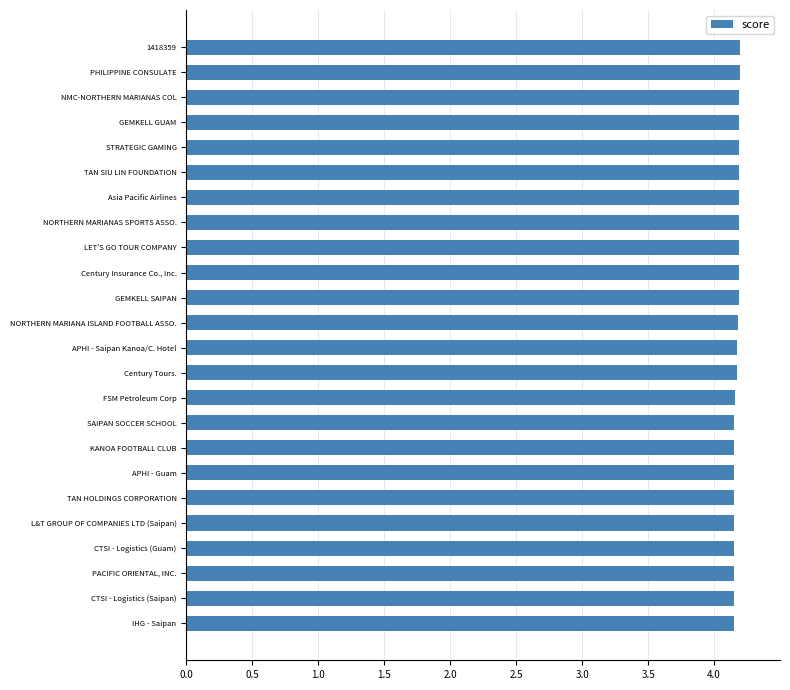

Does the chart contain stacked bars?

No